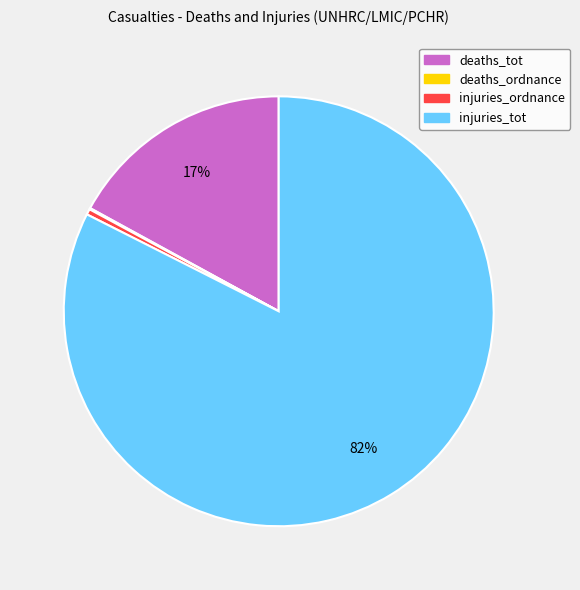

To the nearest percent, what is the average slice percentage?

25%